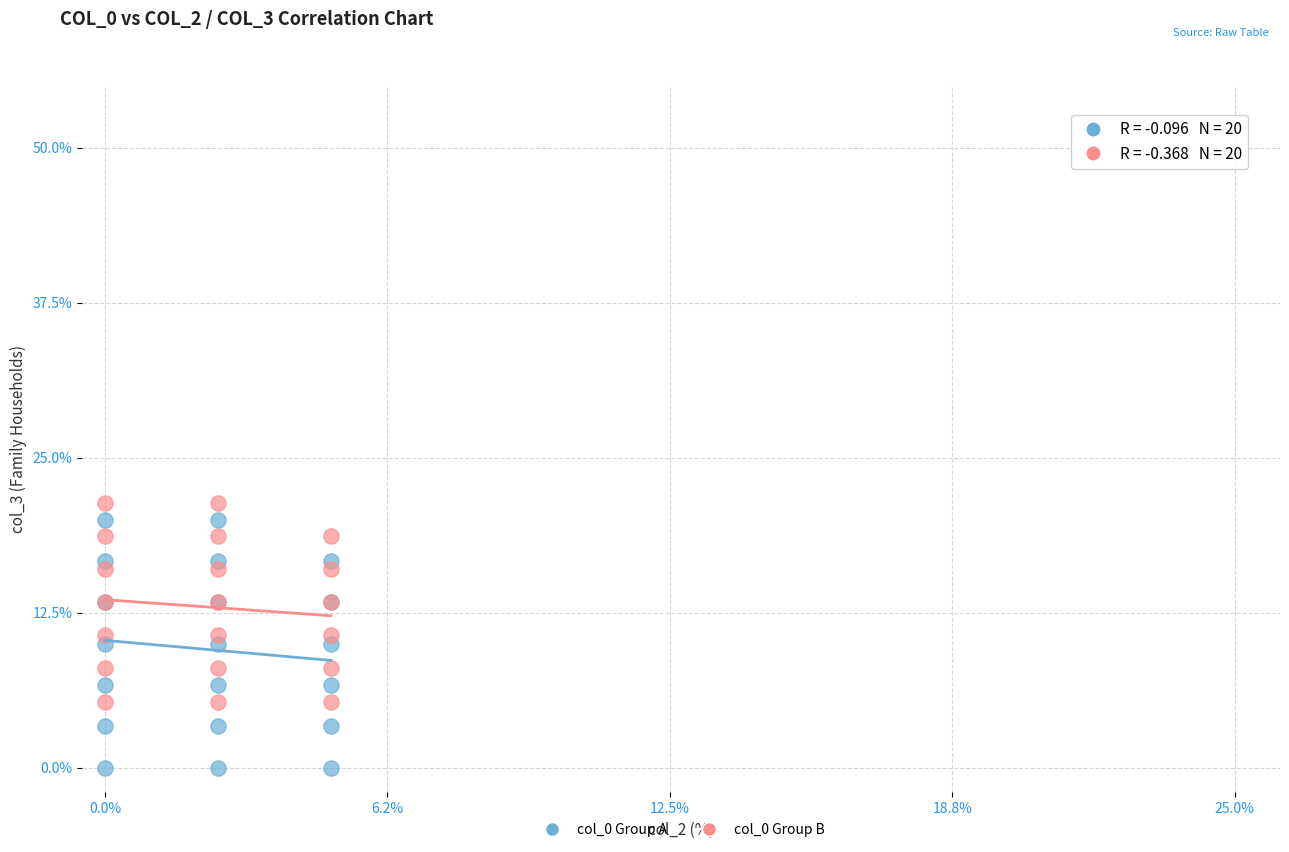

Which series contains the highest Y value?

col_0 Group B